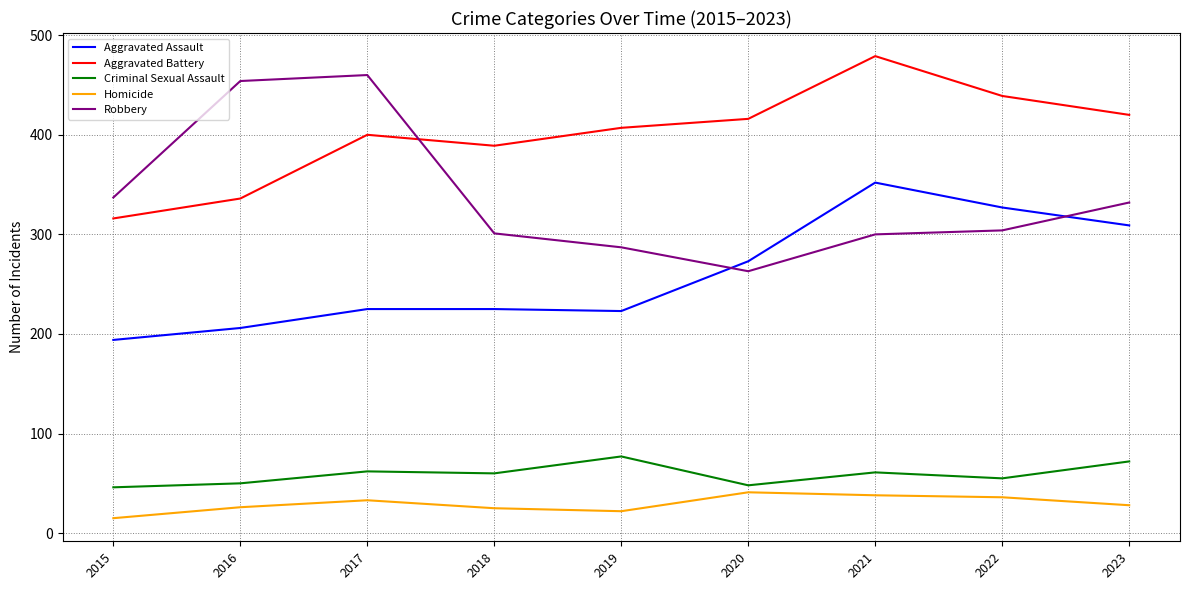

What is the sum of all Criminal Sexual Assault values?

531